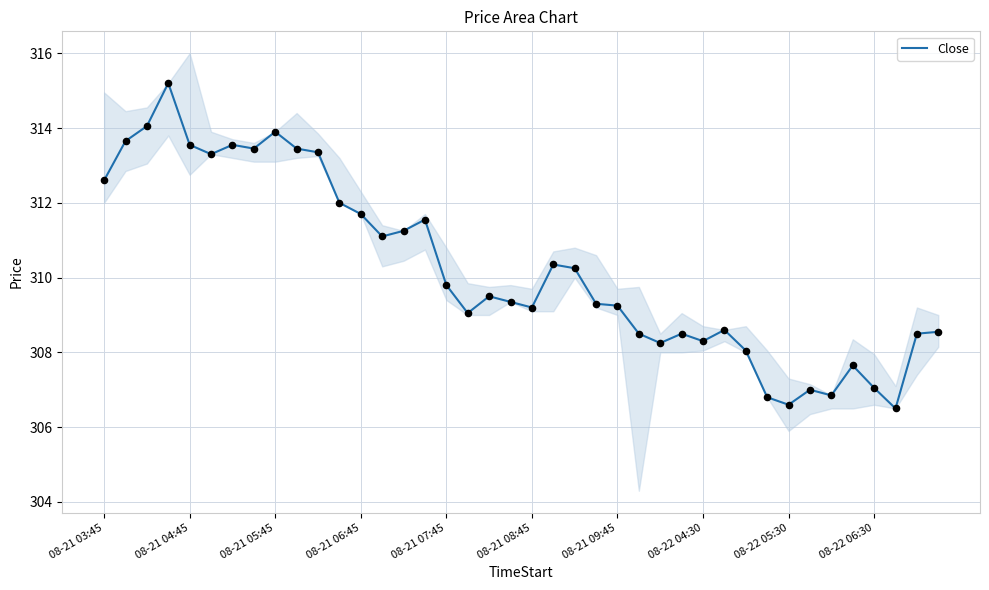

What is the maximum value for Close?

315.2